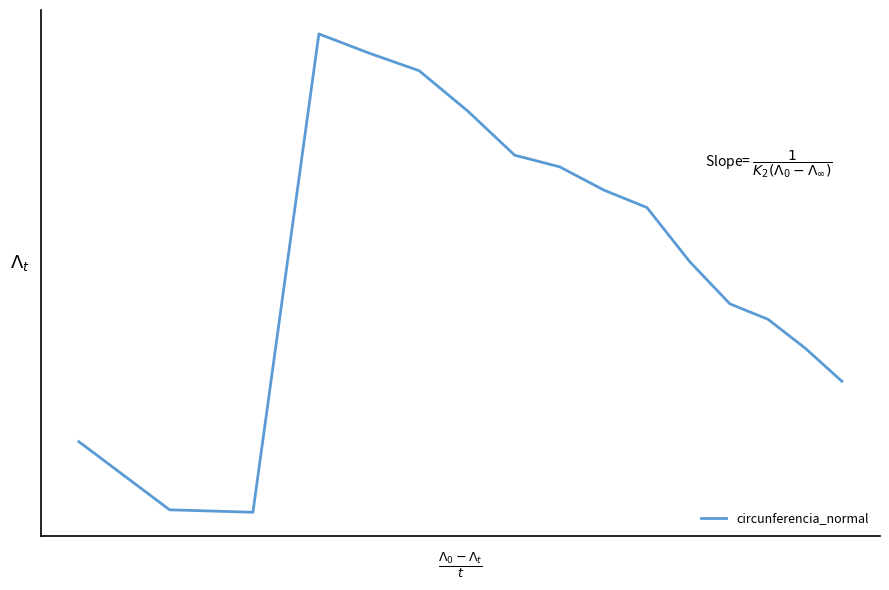

Reading right to left, what are all the values shown in this chart?

141.1	143.8	146.2	147.5	150.9	155.4	156.8	158.7	159.7	163.3	166.6	168.0	169.6	130.4	130.6	136.2